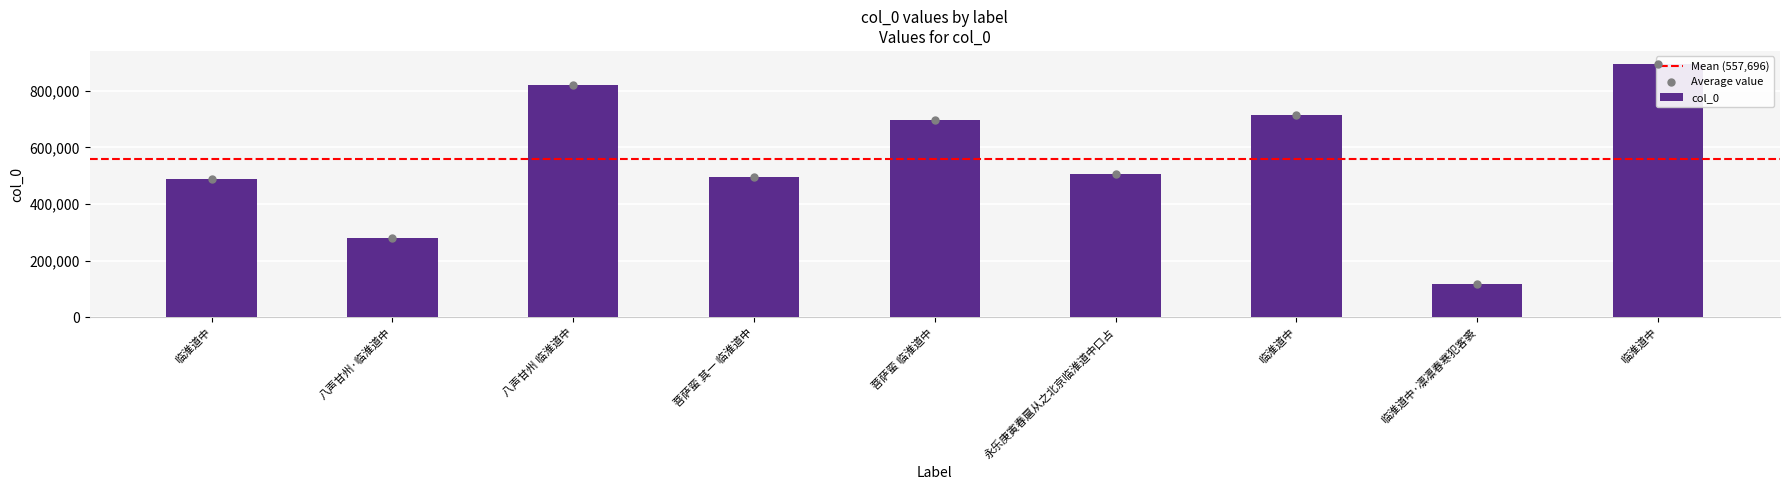

Between 永乐庚寅春扈从之北京临淮道中口占 and 临淮道中, which is larger?

临淮道中